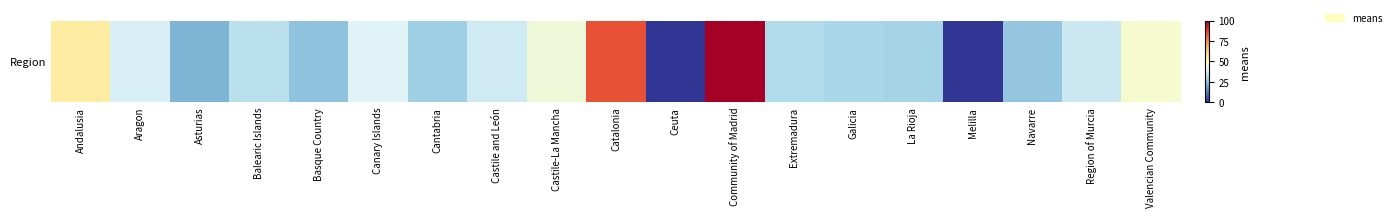

The value at Melilla is 65. True or false?

False